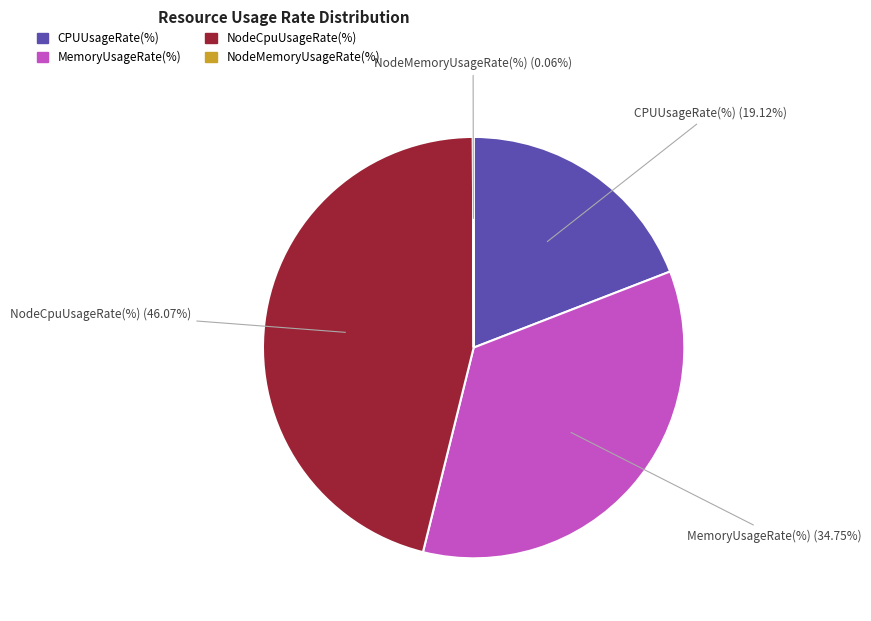

Approximately how many times larger is the value at CPUUsageRate(%) compared to NodeCpuUsageRate(%)?

0.4